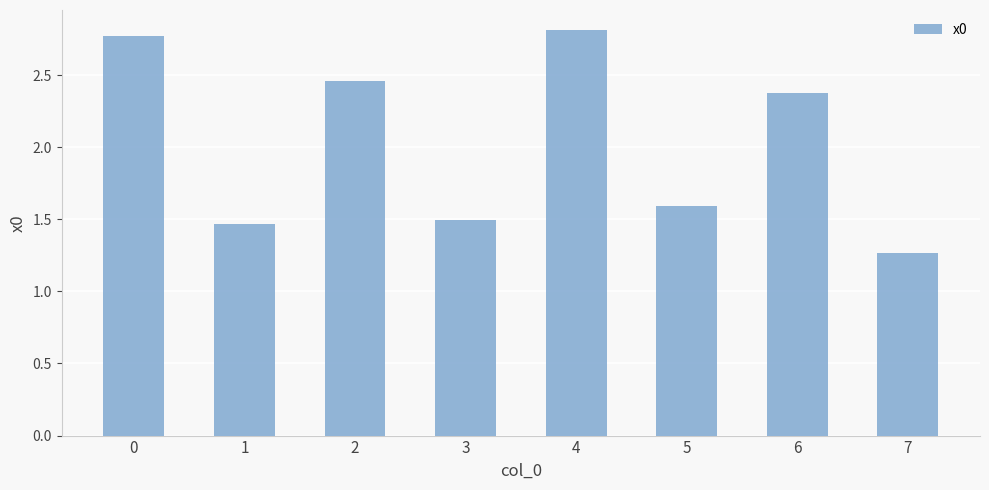

Which category has the lowest value across all series?

7